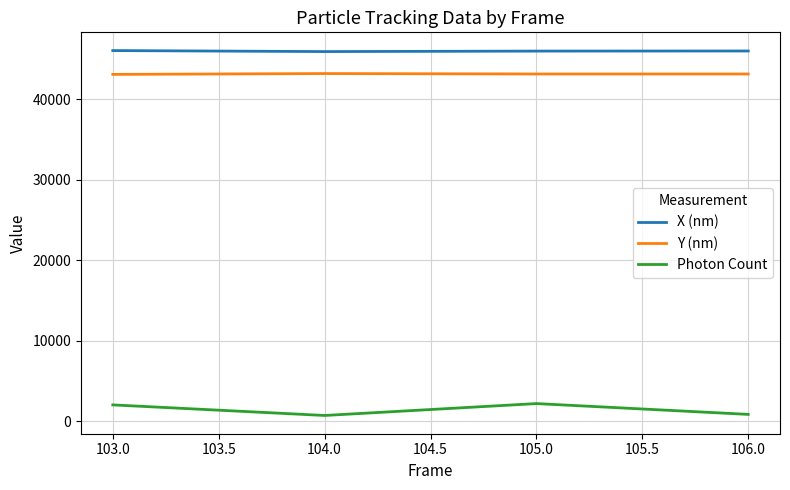

True or false: X (nm) and Y (nm) intersect in this chart.

False